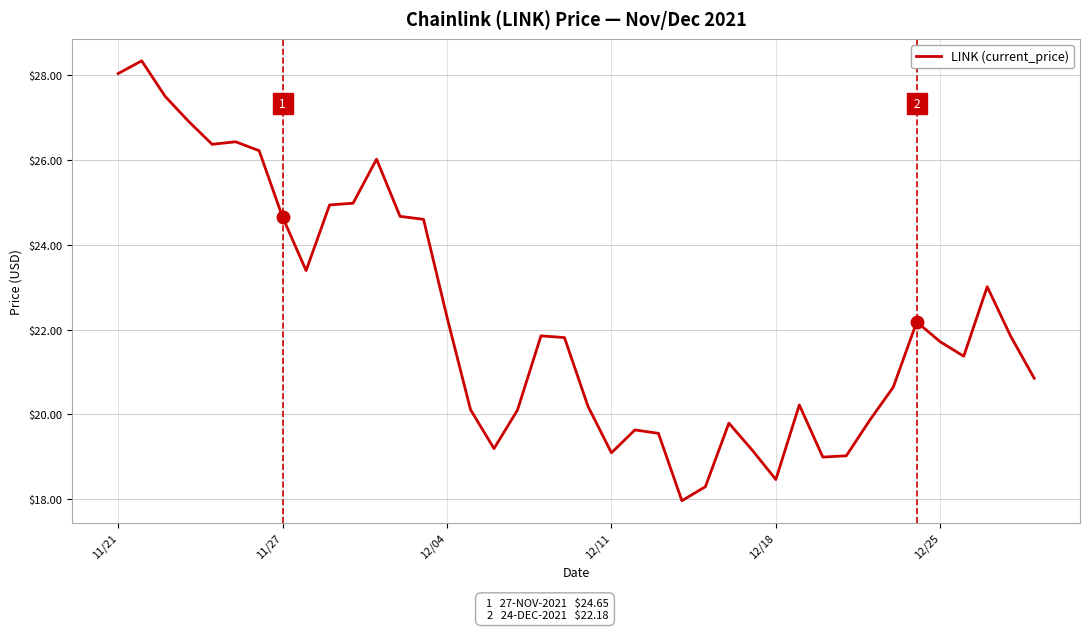

What is the smallest value displayed?

18.0